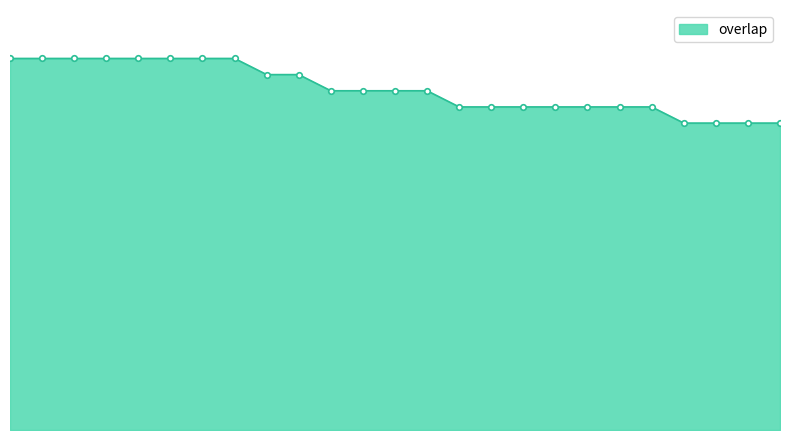

Is this an area chart (filled region under the line)?

Yes